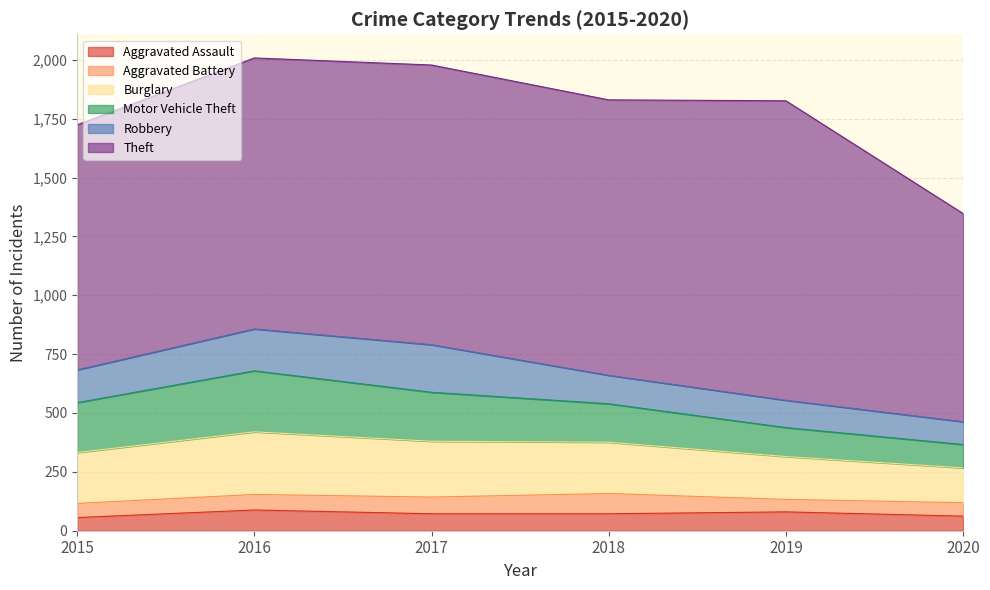

How many data points in Aggravated Assault are above 72?

2